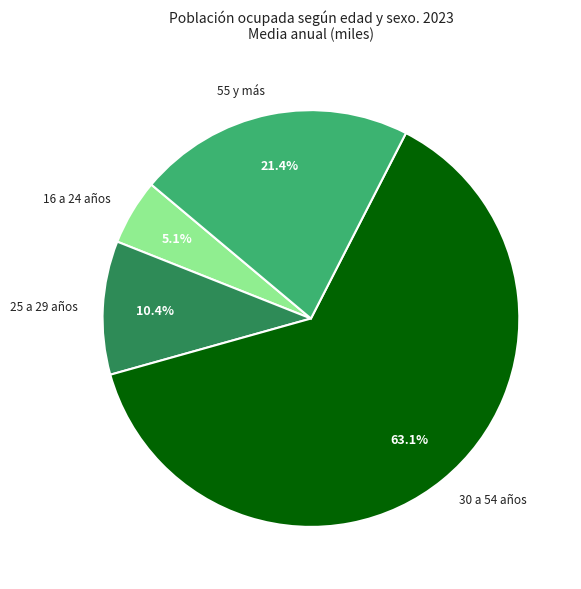

Rank the categories by value from highest to lowest.

30 a 54 años, 55 y más, 25 a 29 años, 16 a 24 años